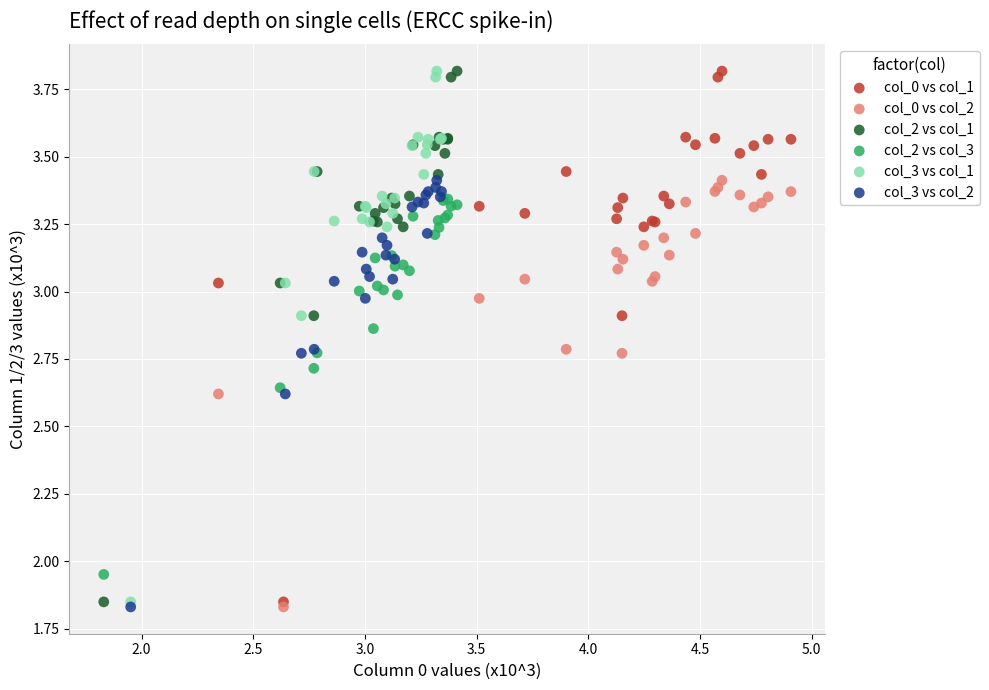

What are all the series names shown in the legend?

col_0 vs col_1, col_0 vs col_2, col_2 vs col_1, col_2 vs col_3, col_3 vs col_1, col_3 vs col_2